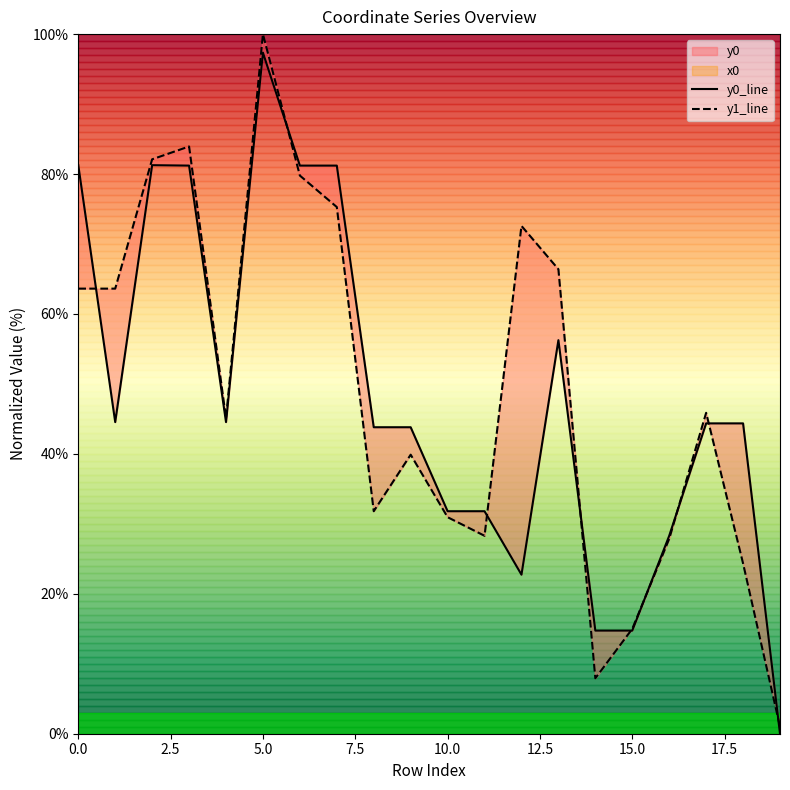

What position from the right is 11?

9